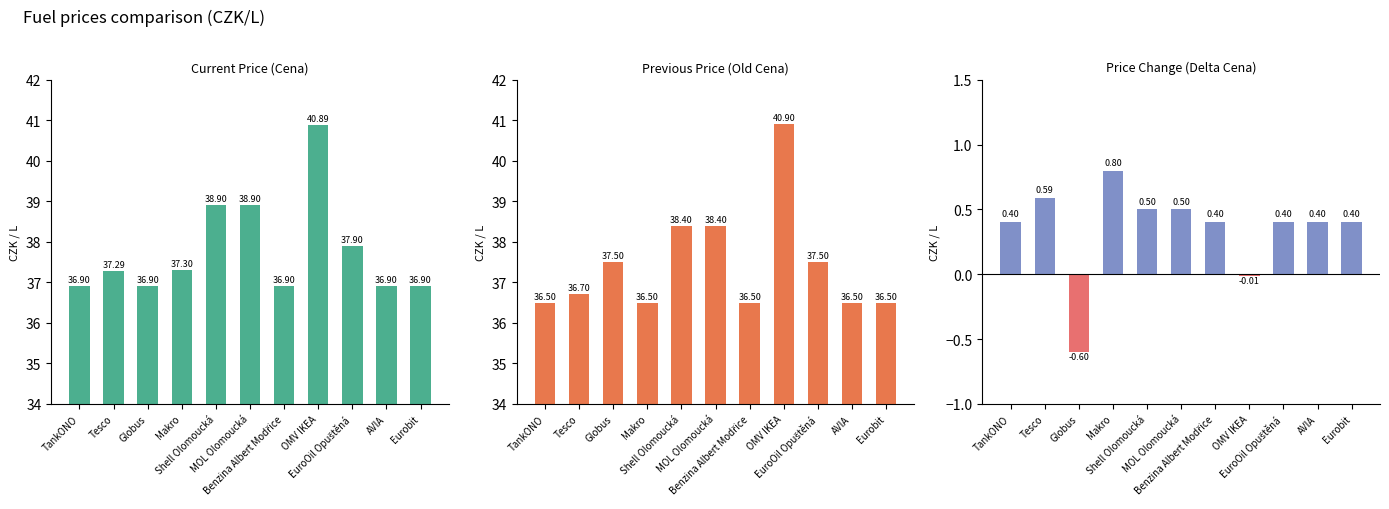

Is the value of Old Cena at Makro greater than the value of Delta Cena at EuroOil Opuštěná?

Yes